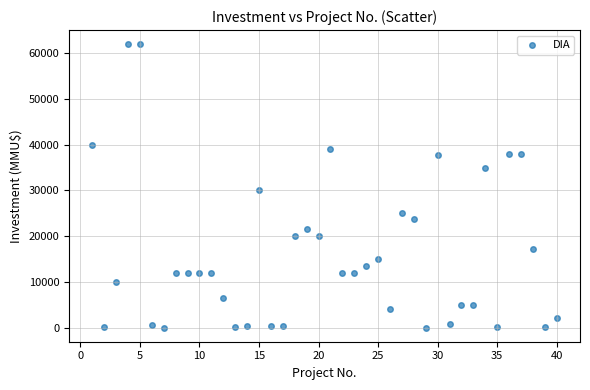

What is the range of X values (max minus min)?

39